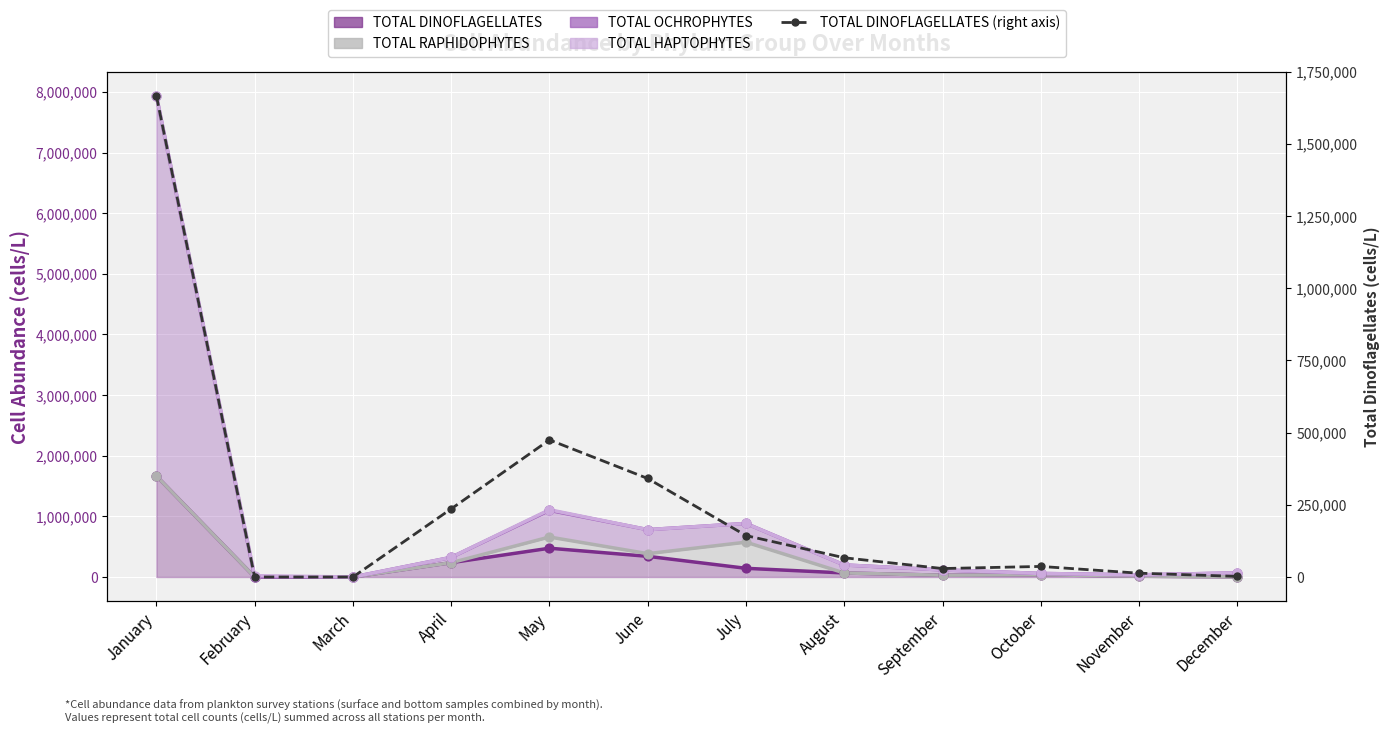

Is the value of TOTAL RAPHIDOPHYTES at September greater than the value of TOTAL OCHROPHYTES at September?

No